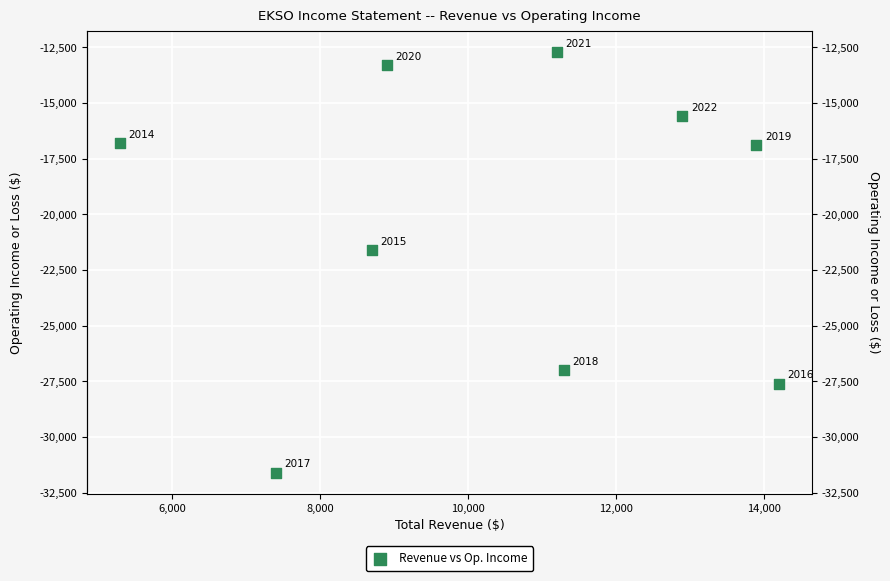

What is the range of Y values (max minus min)?

18900